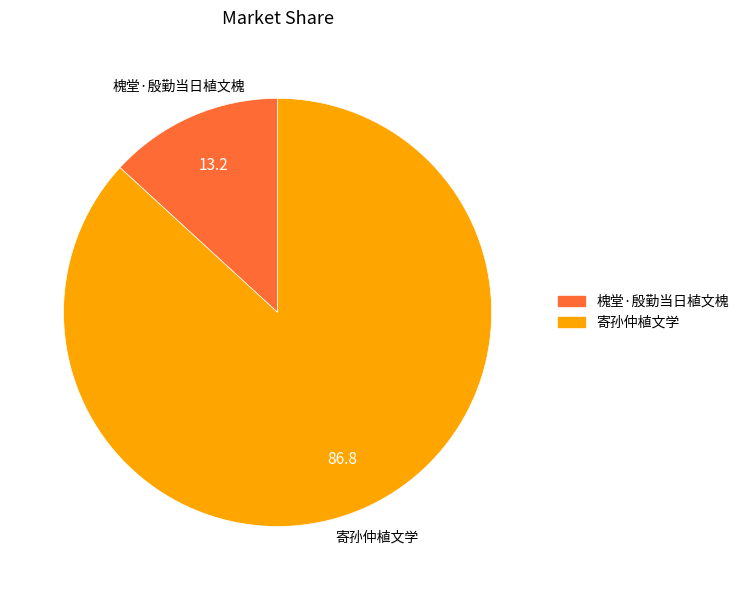

Approximately how many times larger is the value at 槐堂·殷勤当日植文槐 compared to 寄孙仲植文学?

0.2